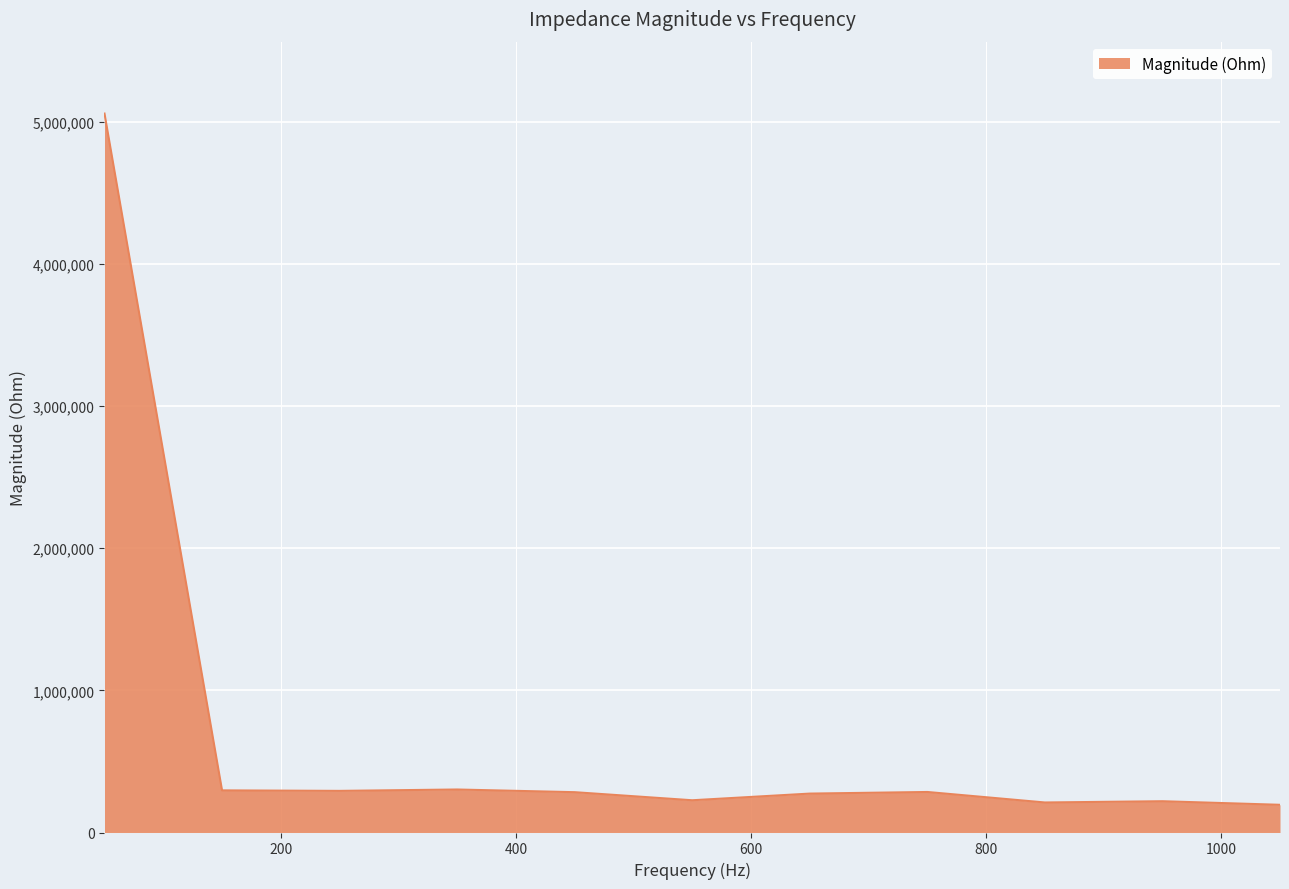

What is the maximum value shown in the chart?

5058667.3